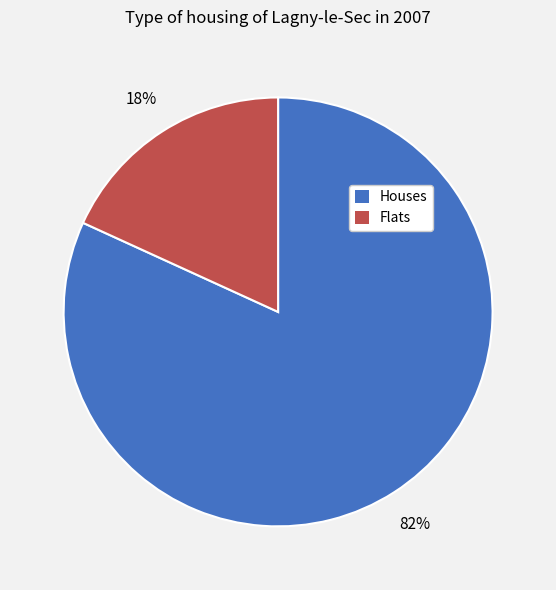

Is the sum of Flats and Houses greater than half?

Yes